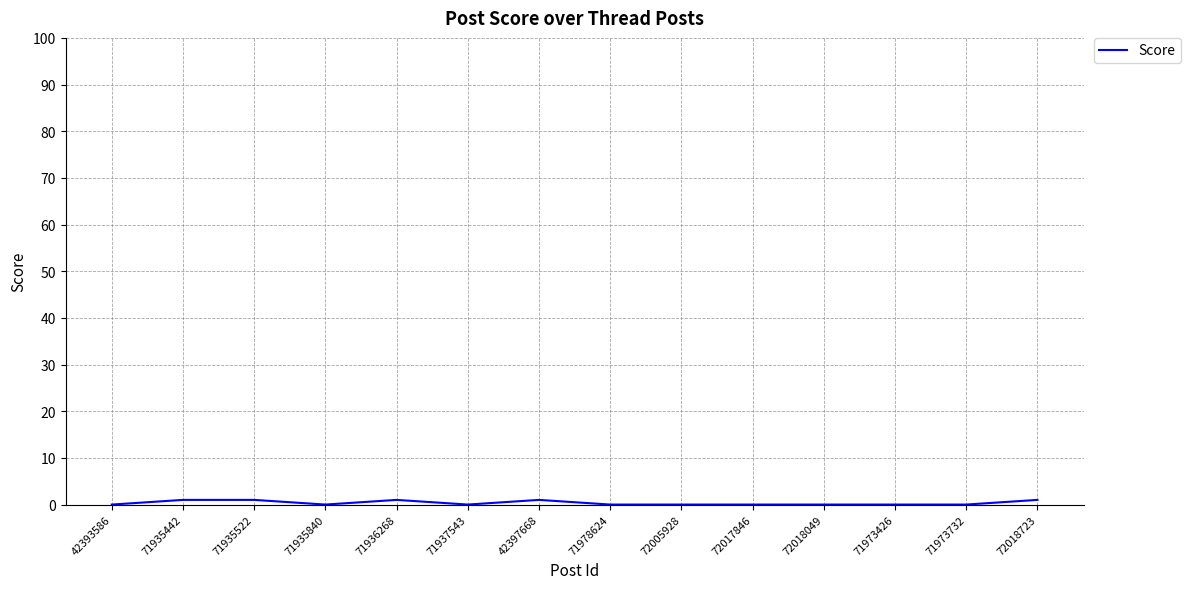

True or false: the data shows 0 at 72018049.

True